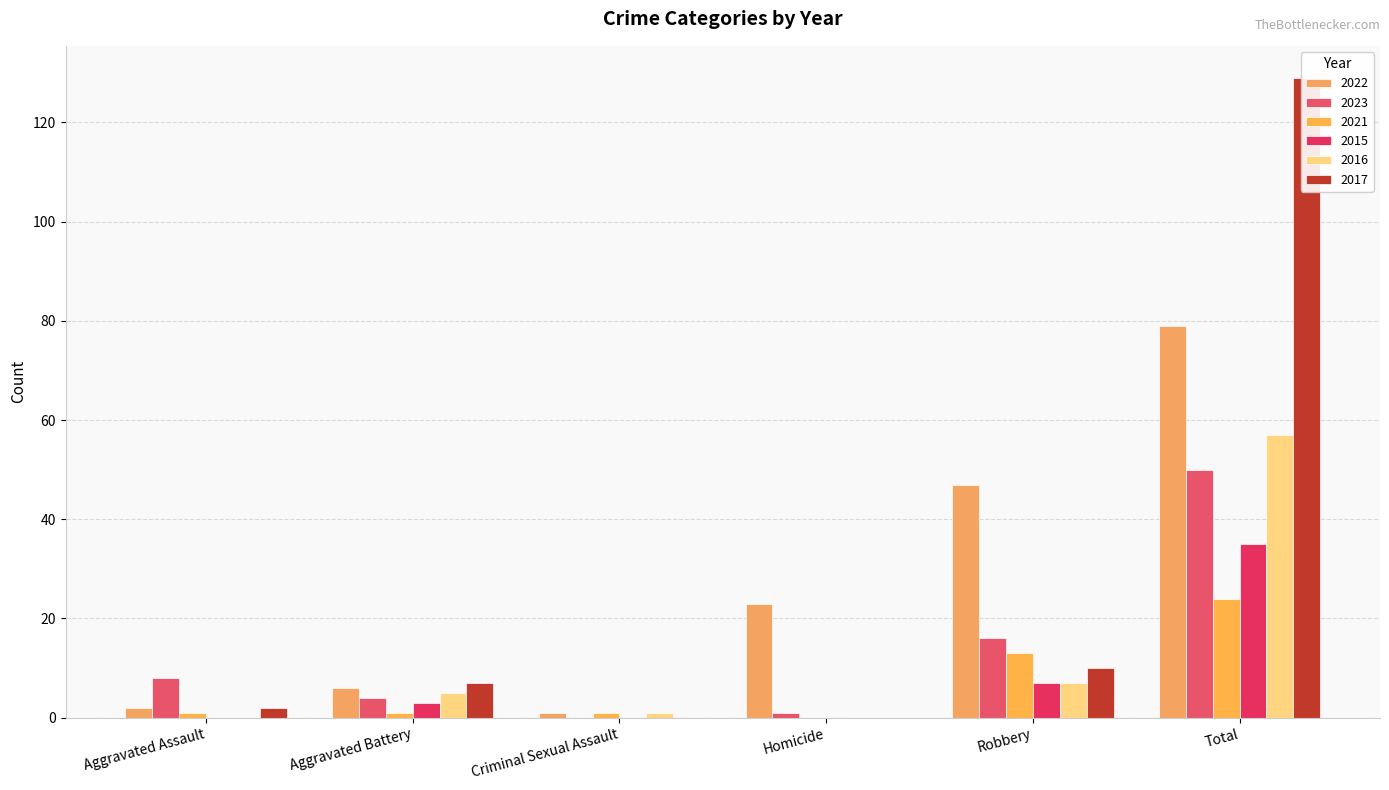

How many positive values does the 2016 series have?

4